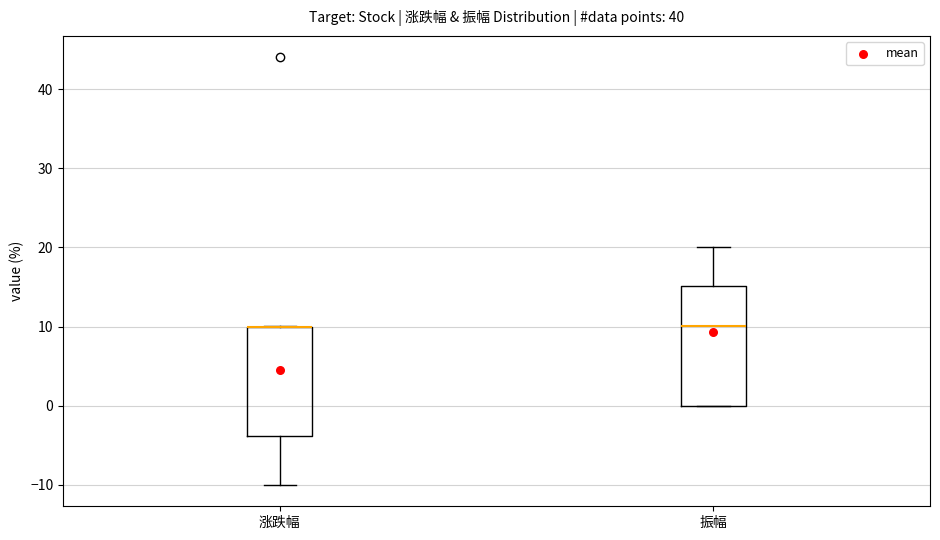

Where does the lower whisker of the box for 涨跌幅 end on the y-axis? The values are not printed on the chart, so give them approximately, as read against the axis.

-10